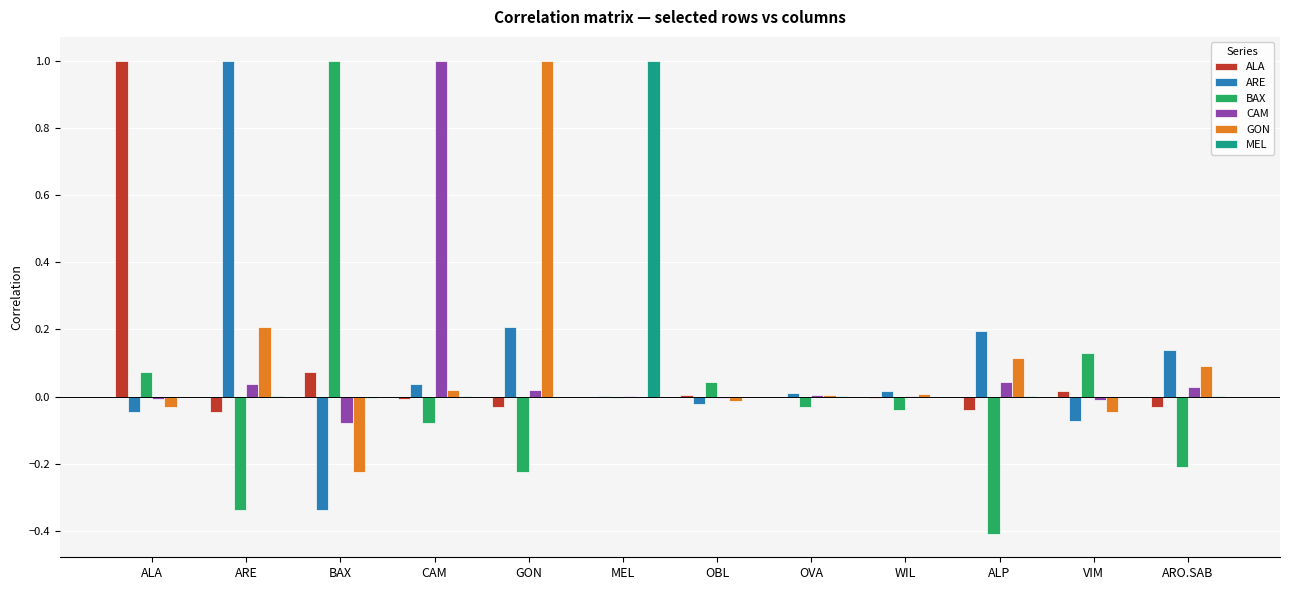

The MEL series shows -0.0 at OBL. True or false?

True